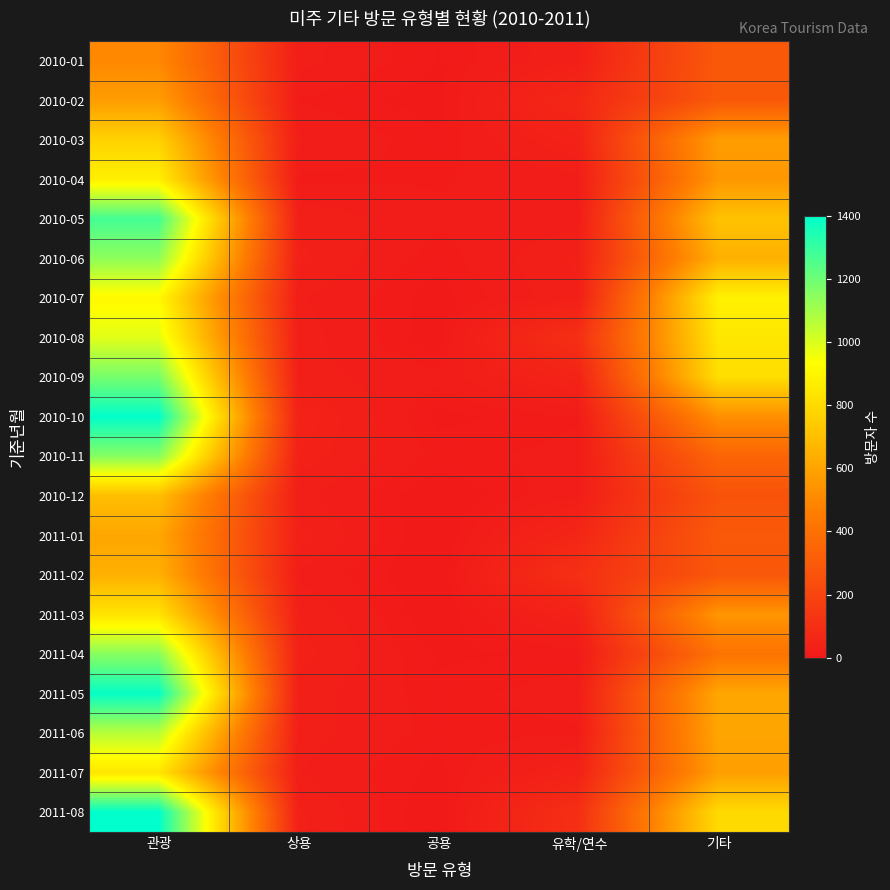

Reading left to right, list all the values displayed in this chart.

2010-01: 관광=501	상용=25	공용=8	유학/연수=29	기타=291
2010-02: 관광=578	상용=13	공용=5	유학/연수=68	기타=291
2010-03: 관광=770	상용=23	공용=9	유학/연수=40	기타=578
2010-04: 관광=879	상용=12	공용=13	유학/연수=19	기타=556
2010-05: 관광=1274	상용=29	공용=15	유학/연수=18	기타=714
2010-06: 관광=1138	상용=32	공용=10	유학/연수=32	기타=647
2010-07: 관광=913	상용=23	공용=5	유학/연수=29	기타=885
2010-08: 관광=987	상용=26	공용=4	유학/연수=102	기타=845
2010-09: 관광=1182	상용=25	공용=16	유학/연수=48	기타=812
2010-10: 관광=1396	상용=41	공용=6	유학/연수=13	기타=529
2010-11: 관광=1154	상용=35	공용=12	유학/연수=16	기타=347
2010-12: 관광=697	상용=24	공용=2	유학/연수=20	기타=265
2011-01: 관광=613	상용=34	공용=0	유학/연수=60	기타=295
2011-02: 관광=647	상용=20	공용=1	유학/연수=103	기타=282
2011-03: 관광=835	상용=30	공용=2	유학/연수=40	기타=551
2011-04: 관광=1150	상용=34	공용=7	유학/연수=9	기타=412
2011-05: 관광=1387	상용=26	공용=10	유학/연수=19	기타=609
2011-06: 관광=1062	상용=26	공용=11	유학/연수=12	기타=605
2011-07: 관광=844	상용=22	공용=6	유학/연수=41	기타=584
2011-08: 관광=1400	상용=32	공용=1	유학/연수=101	기타=801